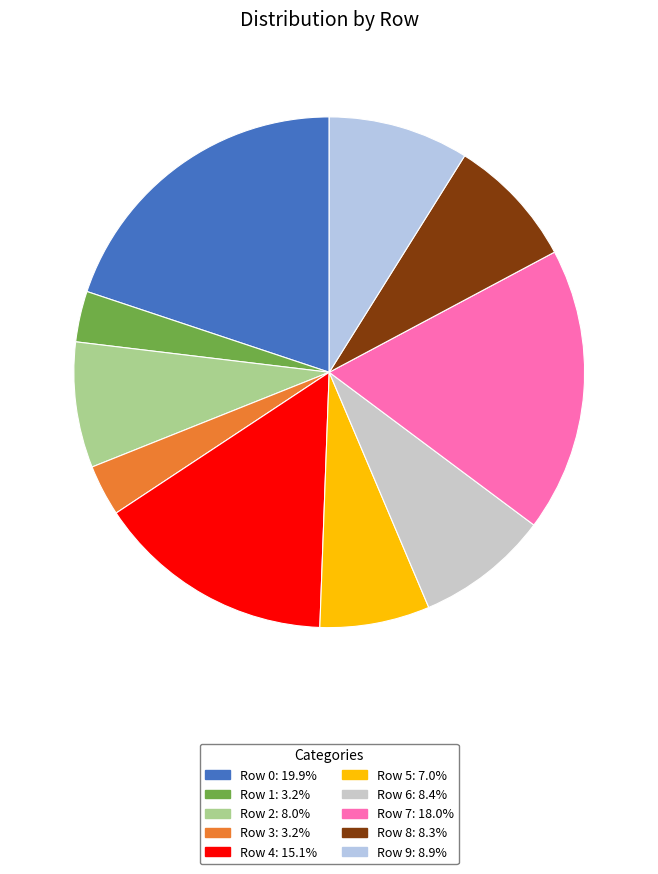

What percentage is NOT represented by Row 6?

91.6%